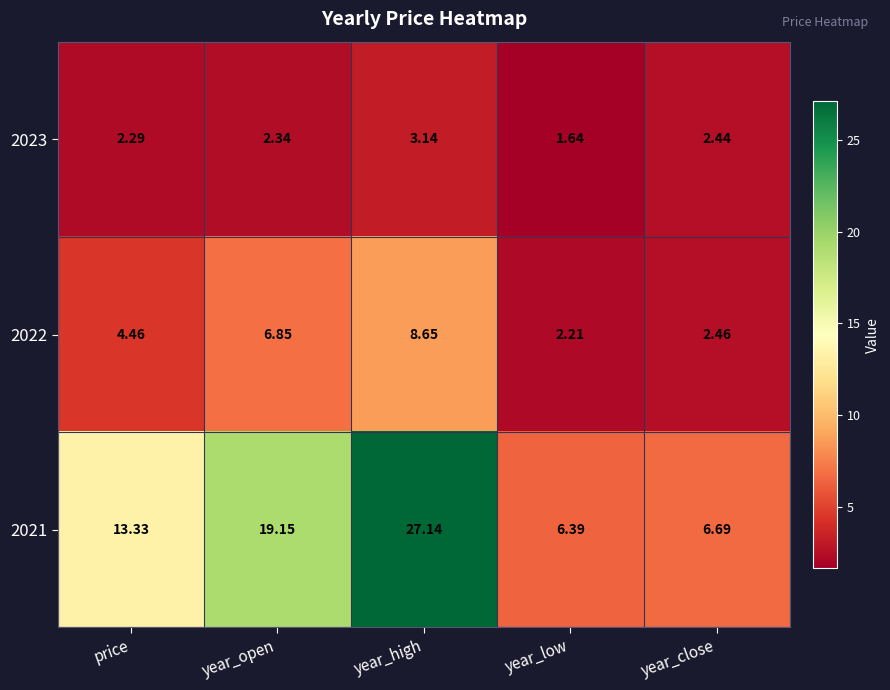

Which category has the lowest value in the 2021 series?

year_low